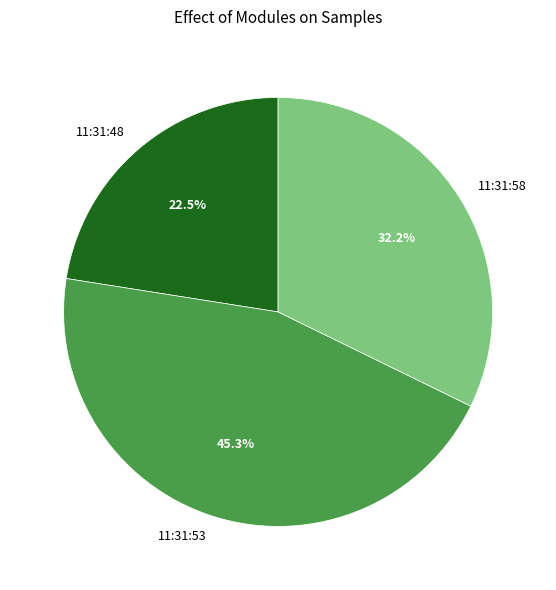

Which slice is the smallest?

11:31:48